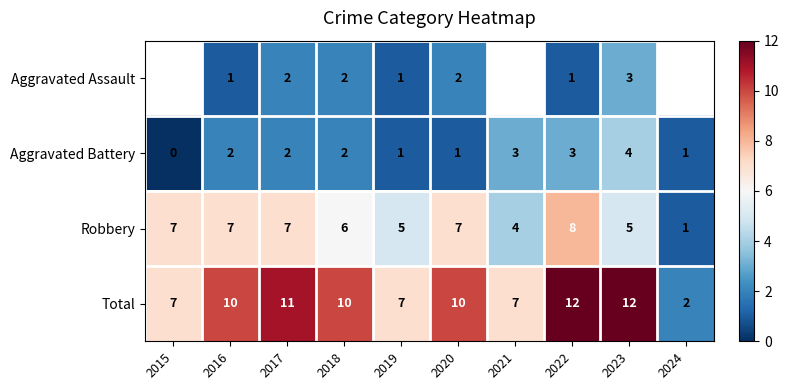

What is the difference between the second highest and minimum values in the Aggravated Battery series?

3